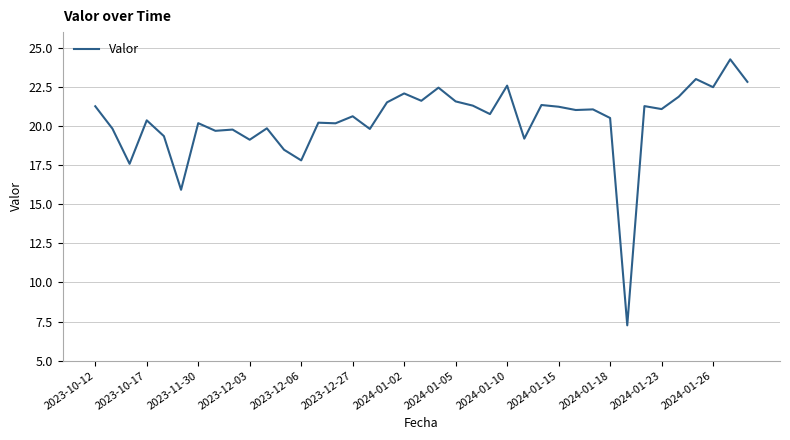

How many lines are shown in the chart?

1